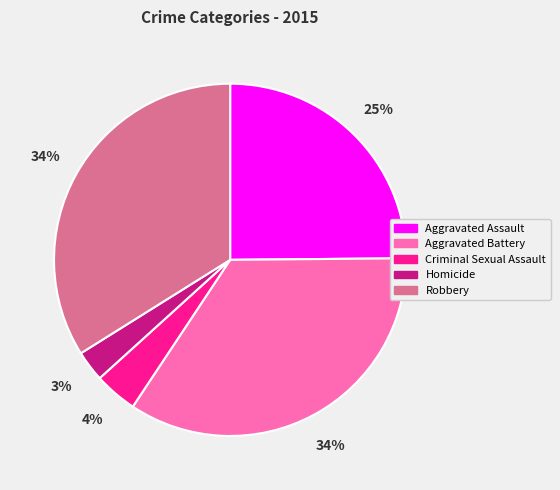

Which has a higher value, Aggravated Battery or Criminal Sexual Assault?

Aggravated Battery